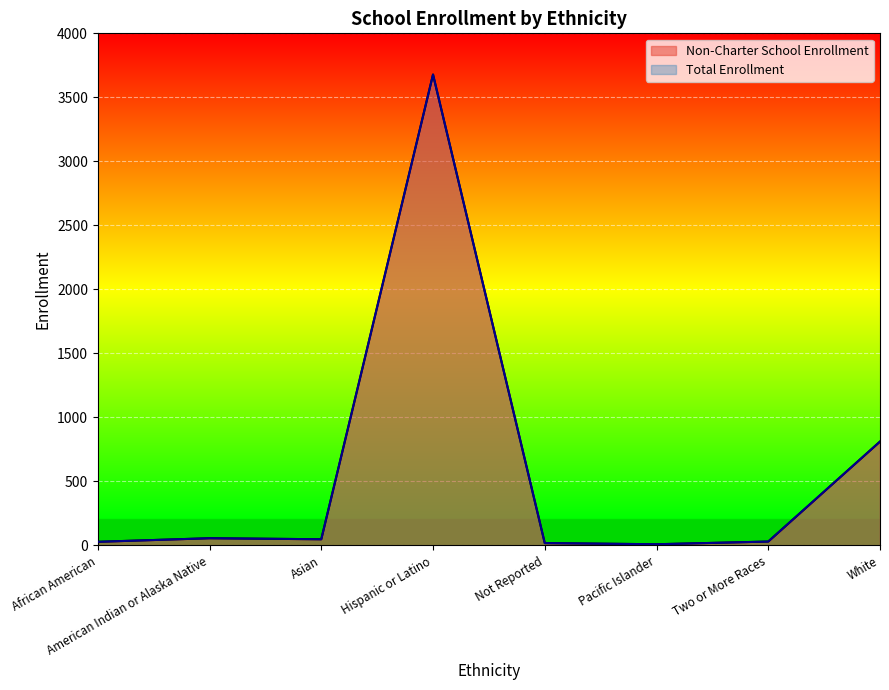

Rank the series by their maximum value, from lowest to highest.

Non-Charter School Enrollment, Total Enrollment